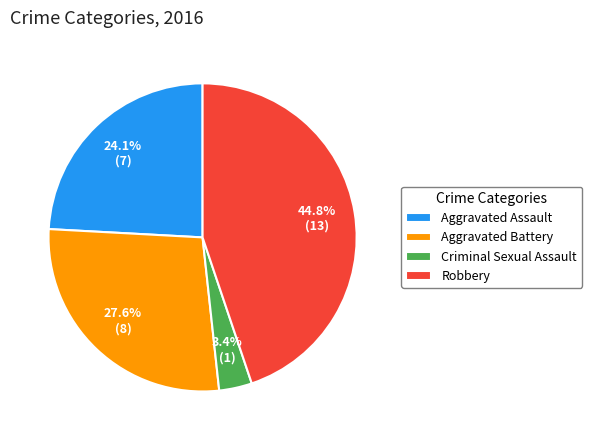

How many segments does this pie chart have?

4